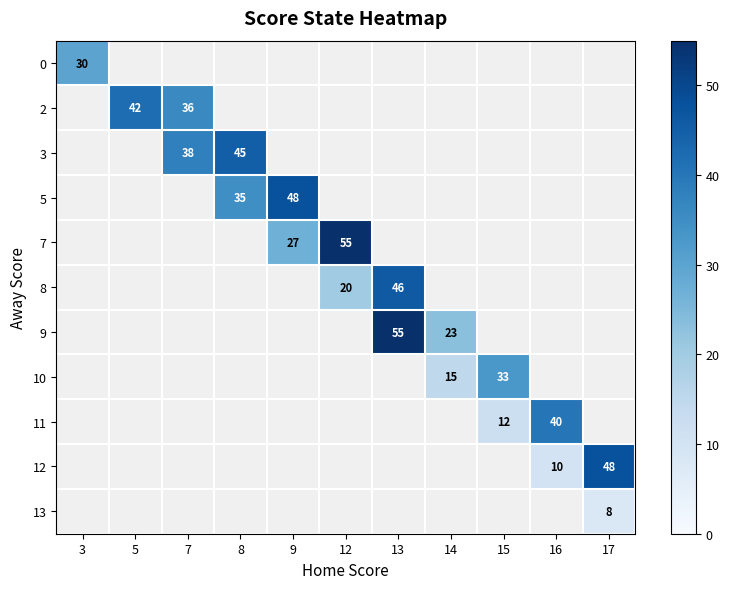

Is it true that 11 equals 16 at 15?

False